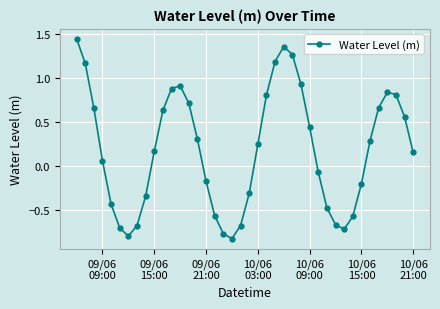

How many points are lower than both their immediate neighbors (excluding endpoints)?

3